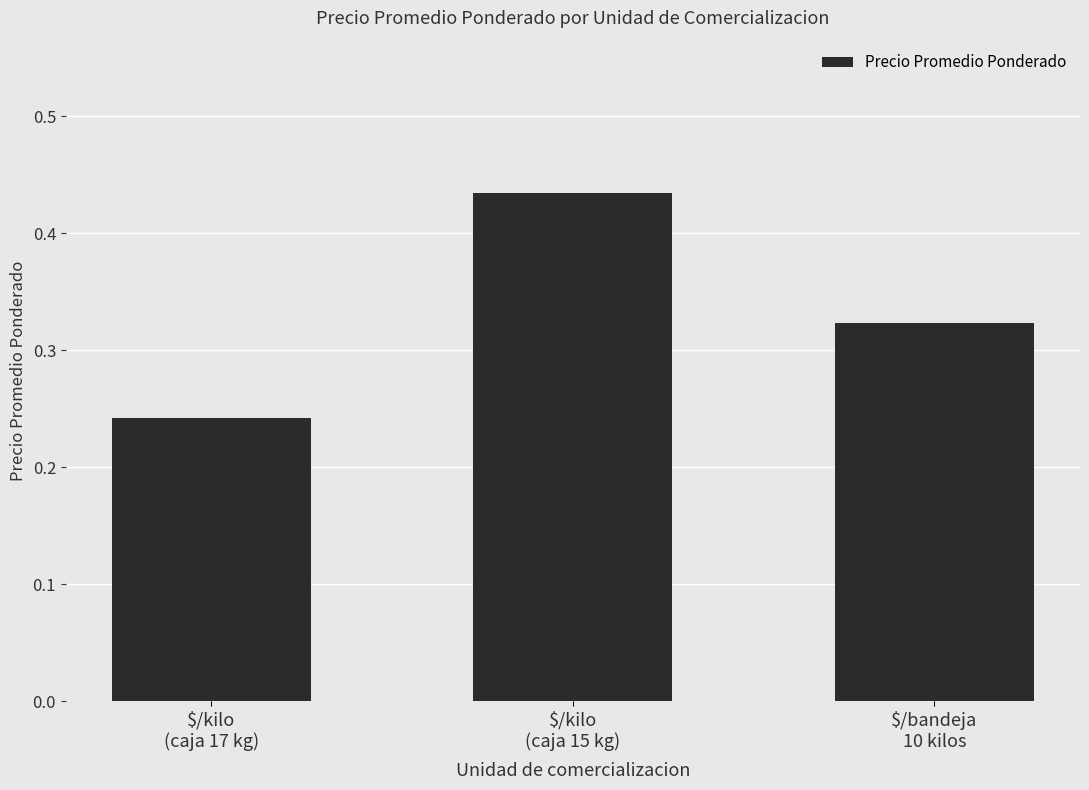

Count the number of categories in the chart.

3